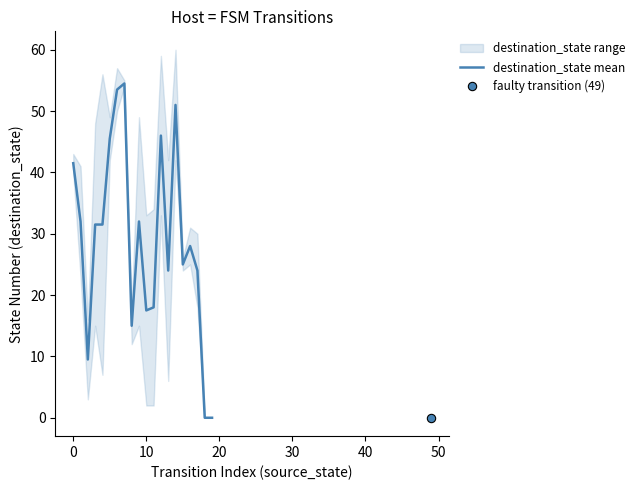

What is the maximum value for destination_state mean?

54.5